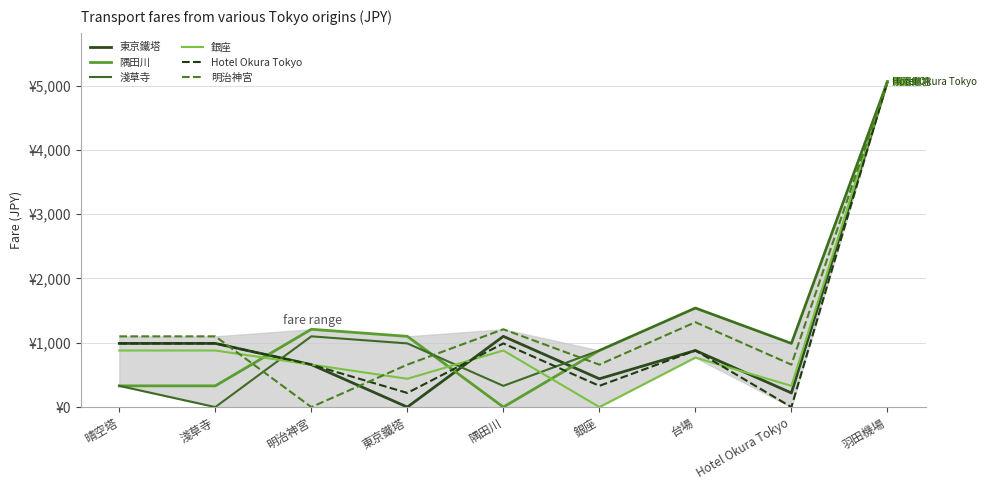

How many data points in 東京鐵塔 are above 880?

4